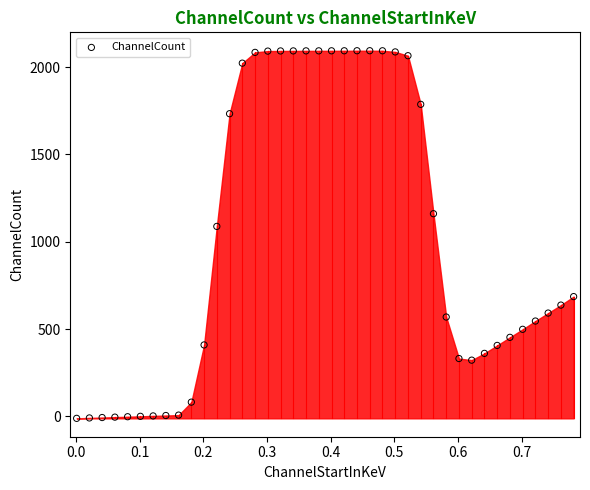

What is the range of Y values (max minus min)?

2105.2